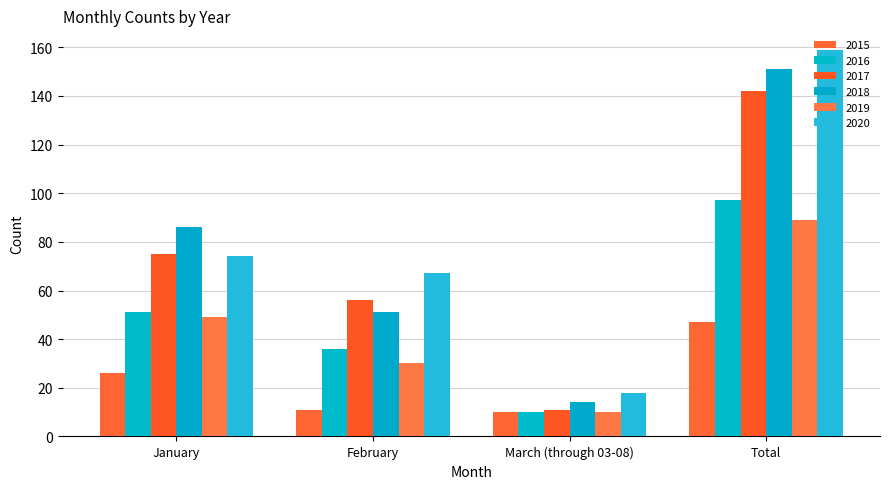

Which series has the largest range (max minus min)?

2020